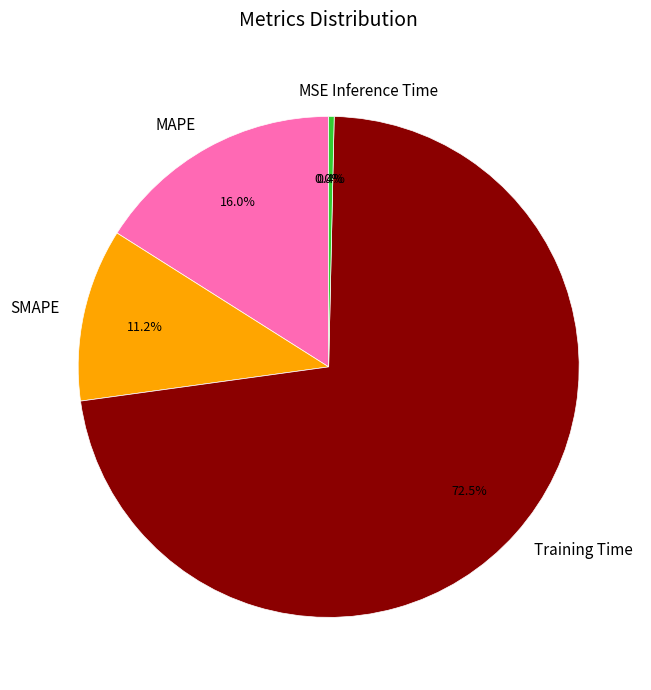

To the nearest percent, what portion does SMAPE represent?

11%